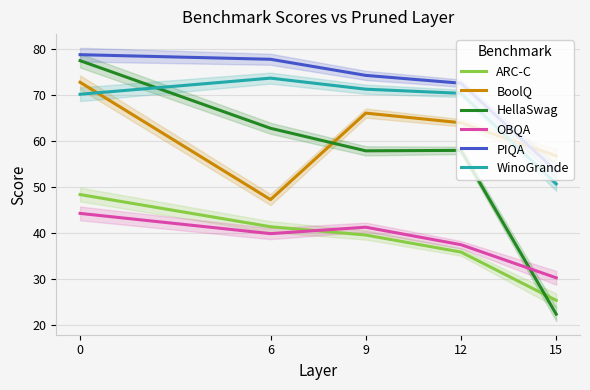

The value of ARC-C at 0 is 79.1. True or false?

False